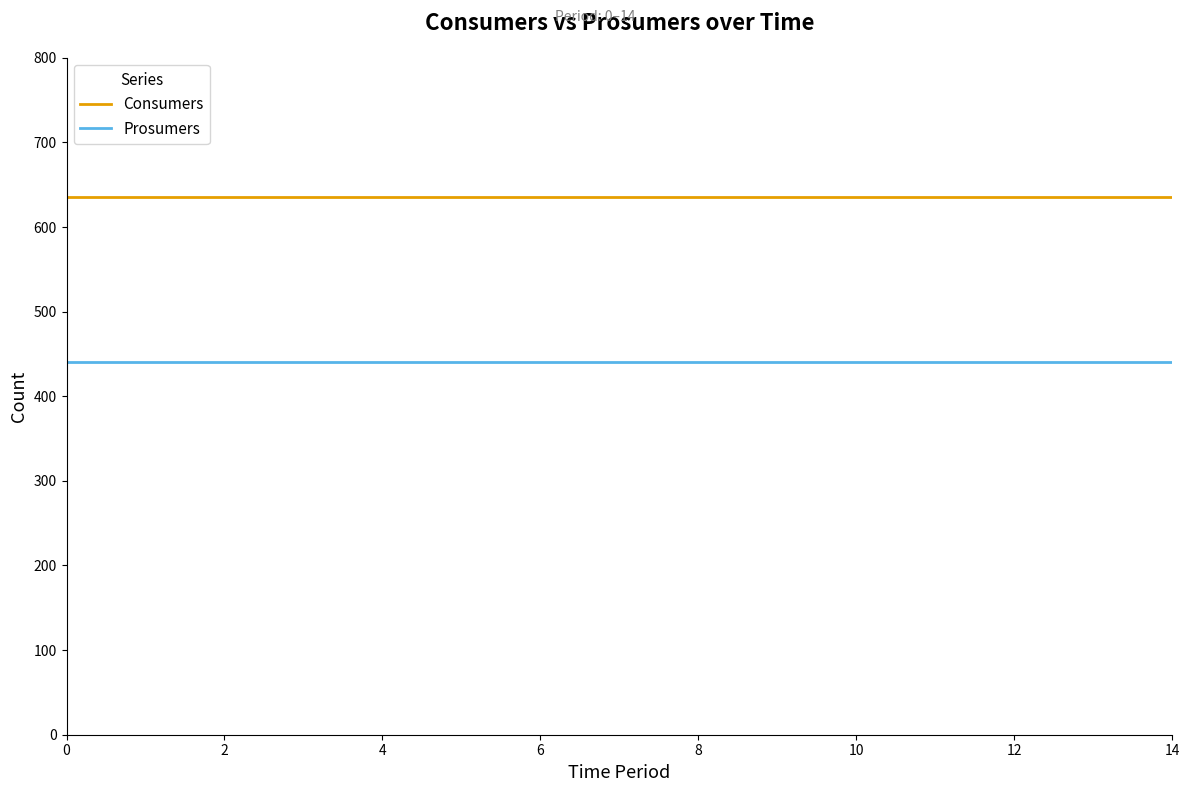

List the series in order of their overall mean, lowest first.

Prosumers, Consumers